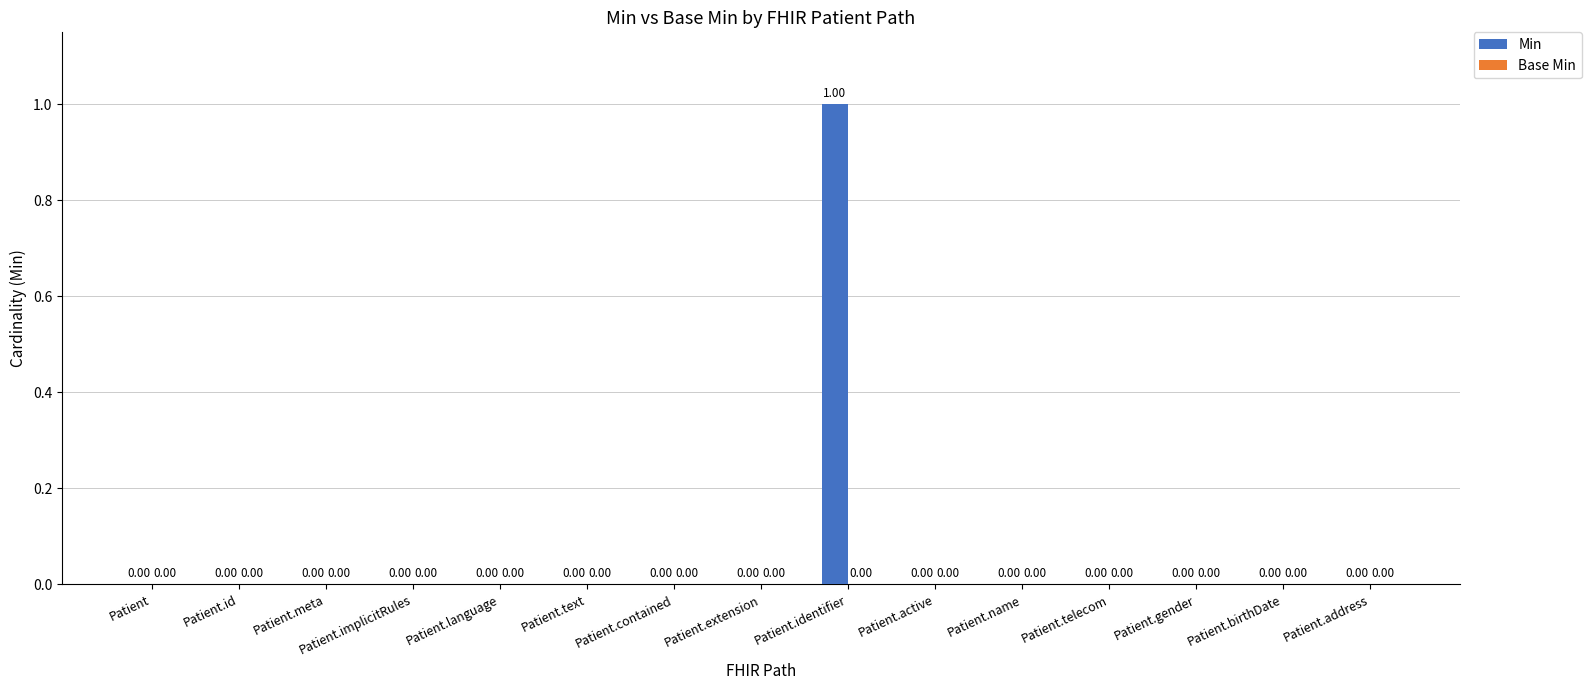

Which label corresponds to the largest value in the chart?

Patient.identifier